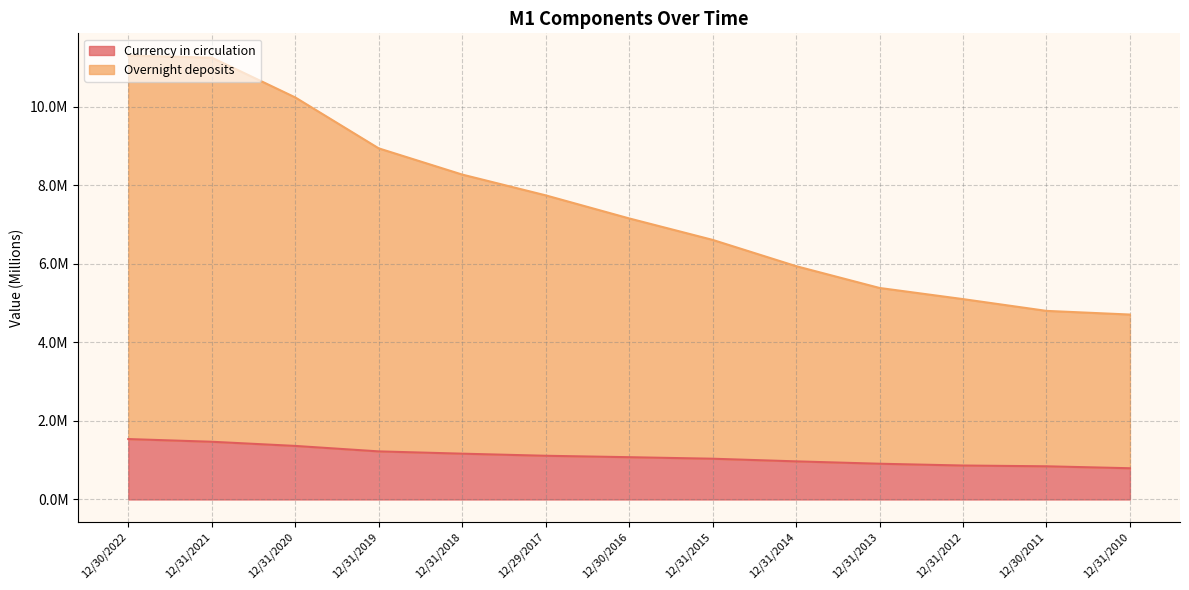

True or false: Currency in circulation has more than 0 interior local peaks.

False